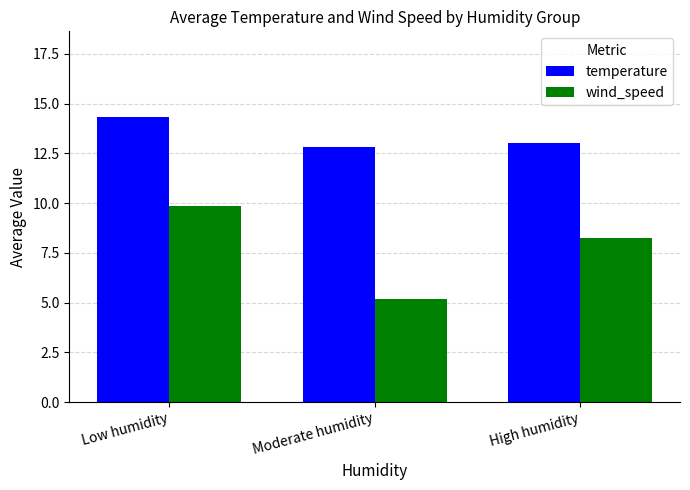

What are all the series names shown in the legend?

temperature, wind_speed